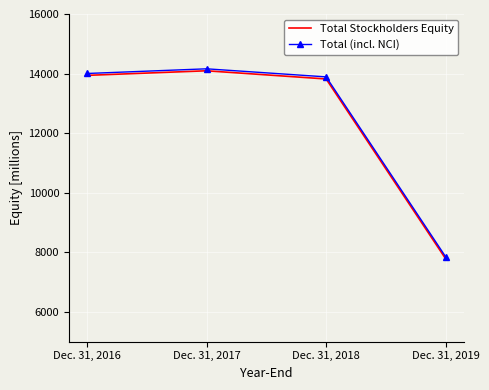

What is the average value of the Total Stockholders Equity series?

12408